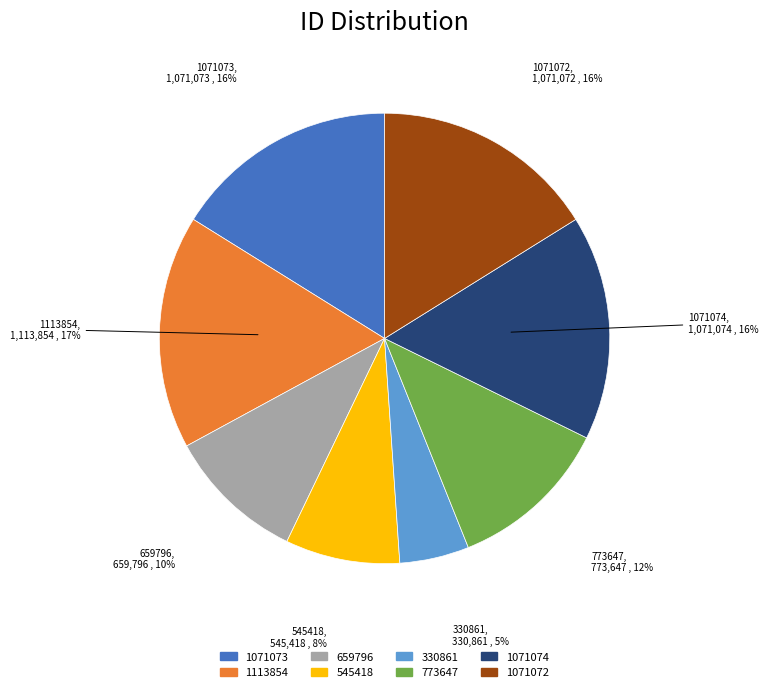

Is the sum of 1071074 and 330861 greater than half?

No